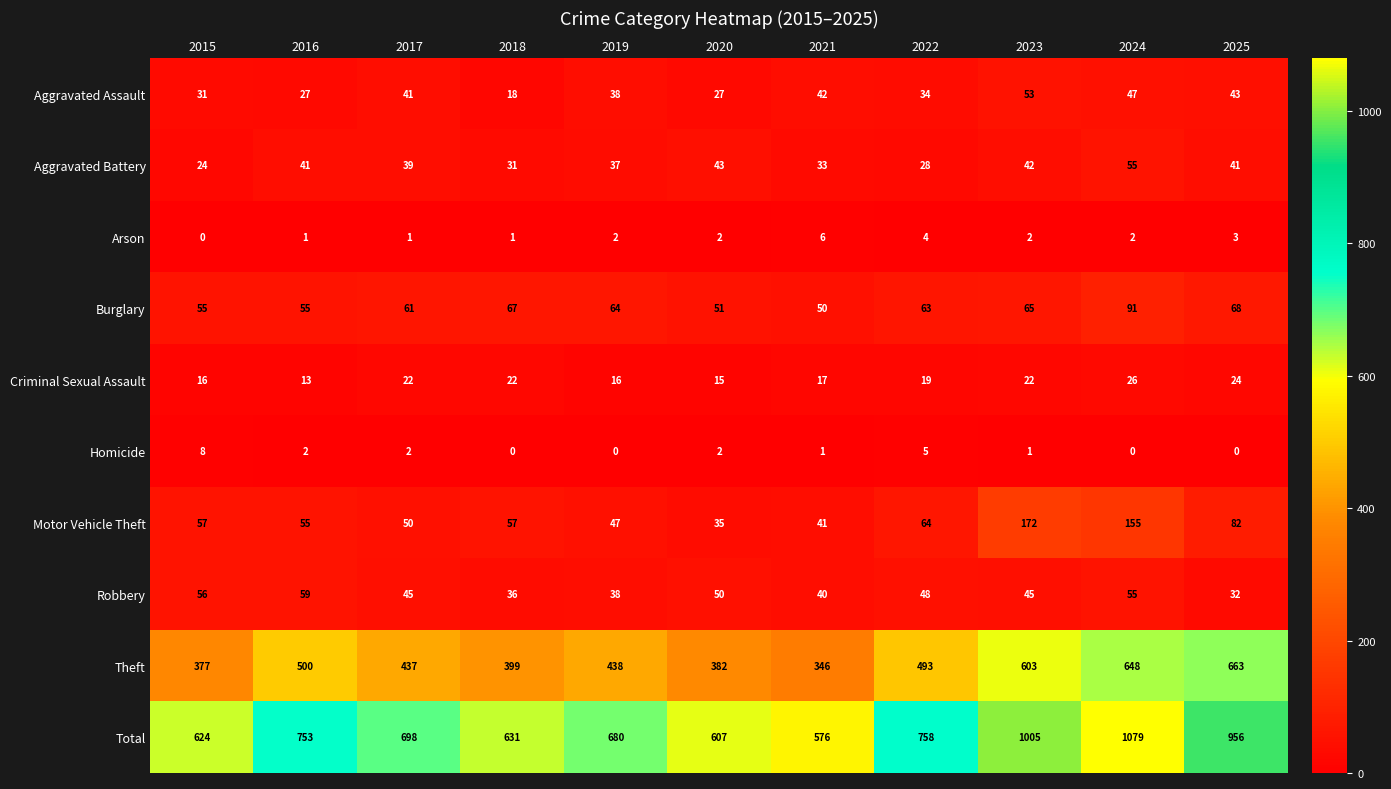

Rank the series at 2015 from lowest to highest value.

Arson, Homicide, Criminal Sexual Assault, Aggravated Battery, Aggravated Assault, Burglary, Robbery, Motor Vehicle Theft, Theft, Total